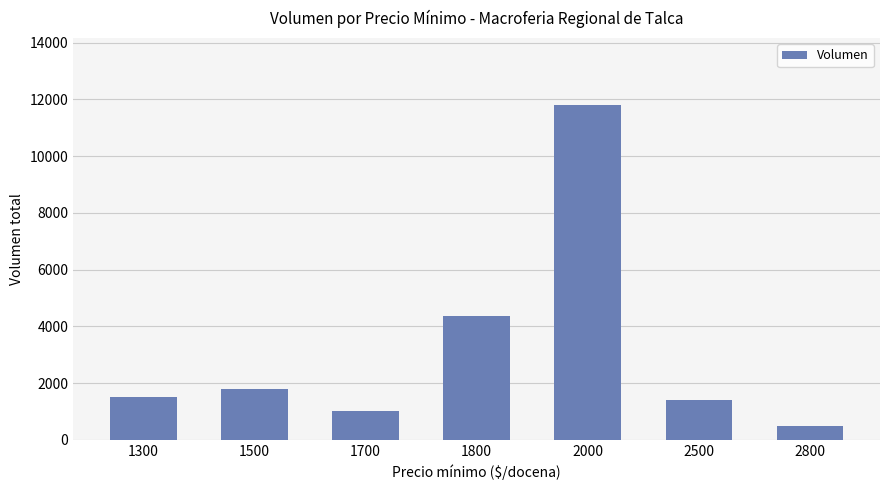

Reading left to right, extract all data points from this chart.

1300=1500	1500=1800	1700=1000	1800=4350	2000=11800	2500=1400	2800=500